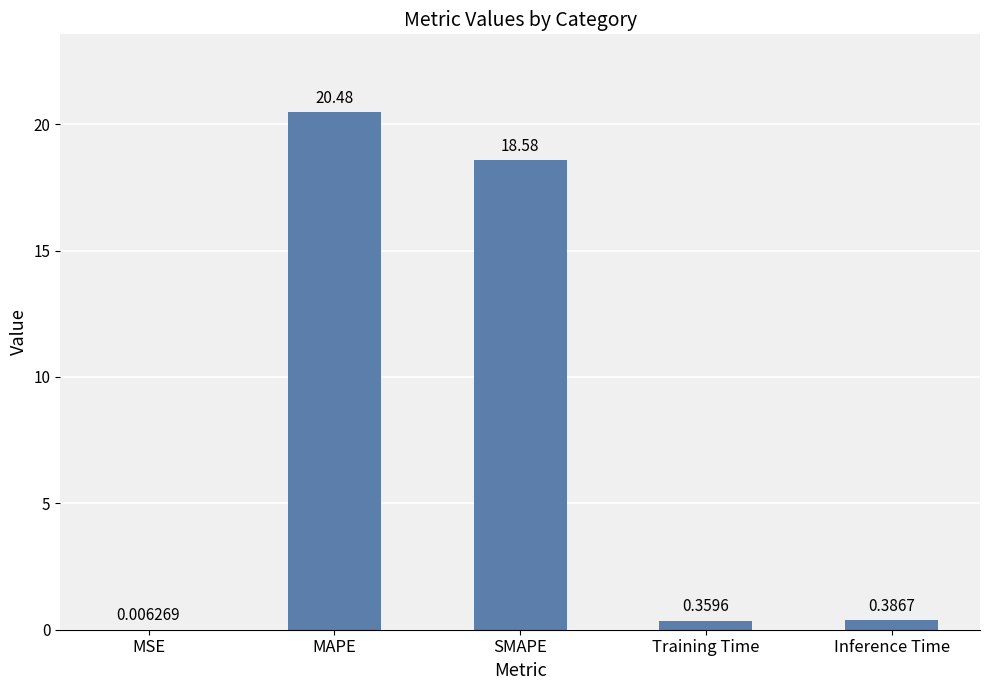

Which has a higher value, SMAPE or MAPE?

MAPE